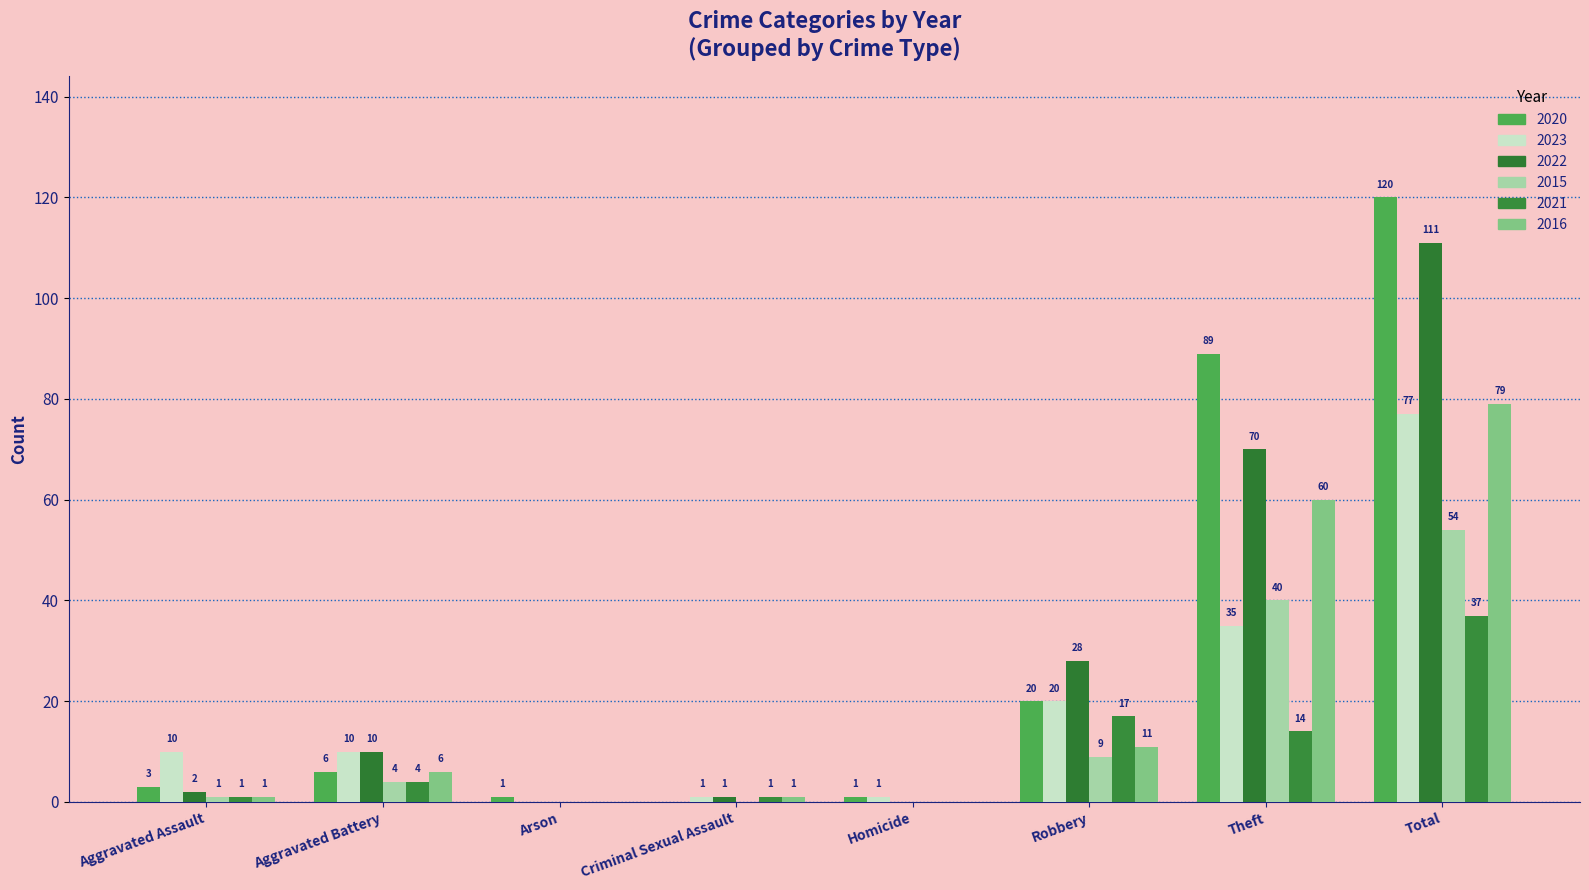

What is the total value across all series at Total?

478